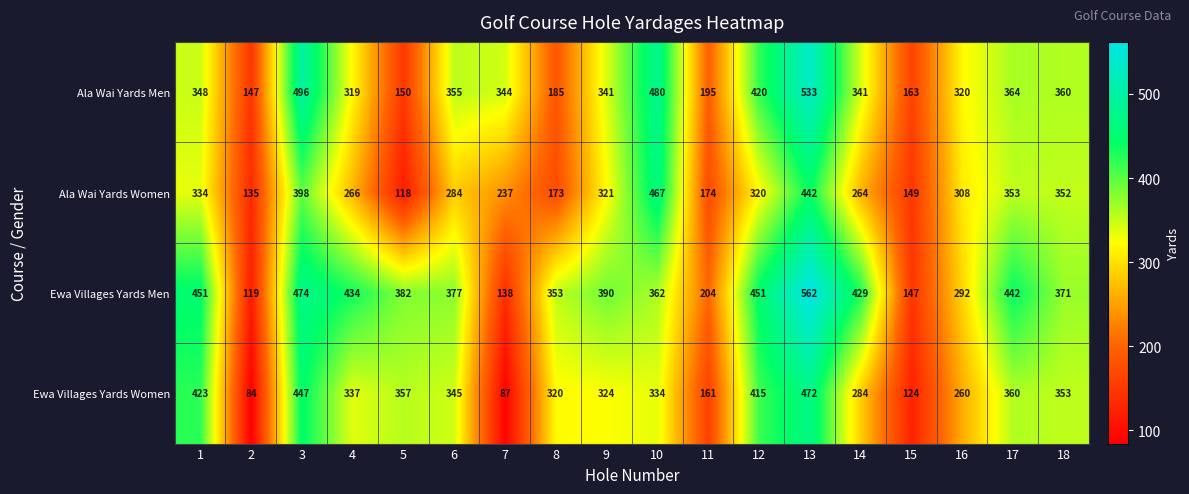

Between 7 and 10, which series saw the biggest shift?

Ewa Villages Yards Women